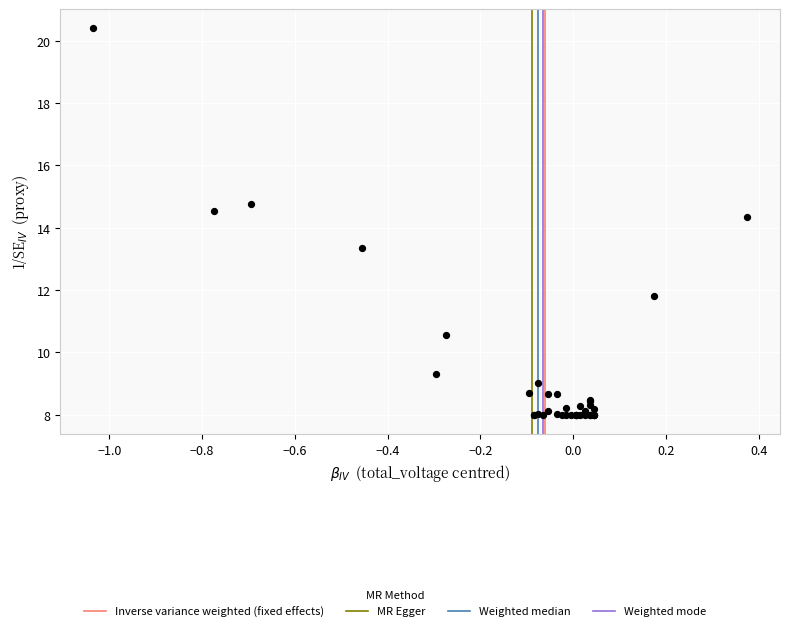

What Y value in the scatter plot is closest to 14?

14.4